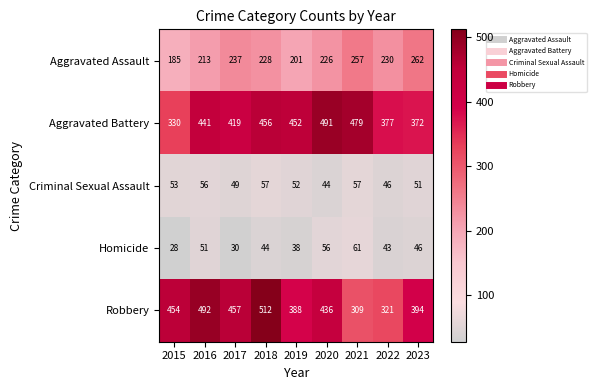

What is the greatest value displayed?

512